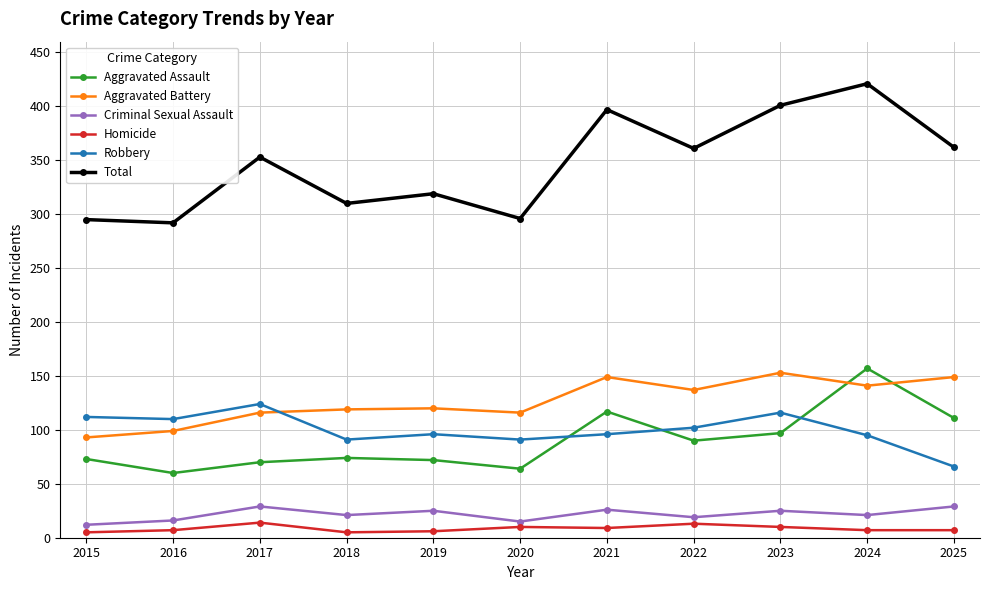

What is the maximum value for Homicide?

14